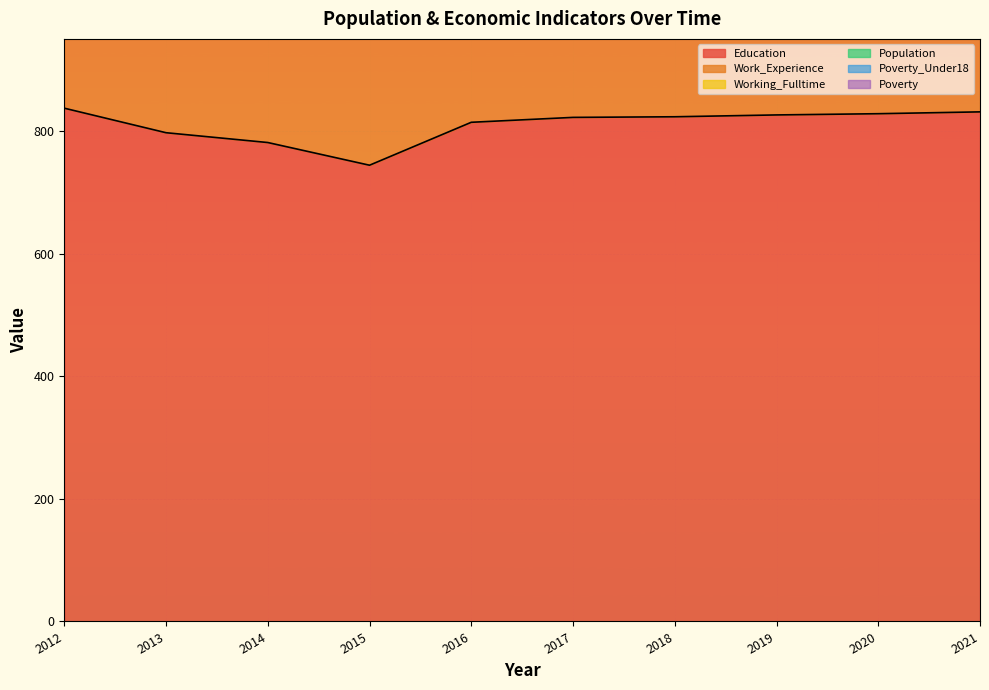

How many data points in Work_Experience are less than 847?

5